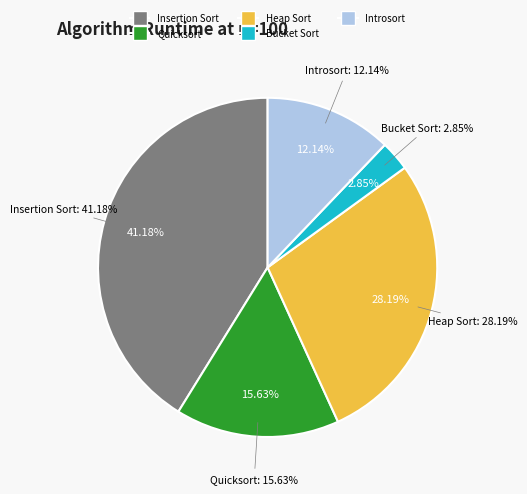

Which has a higher value, Heap Sort or Insertion Sort?

Insertion Sort